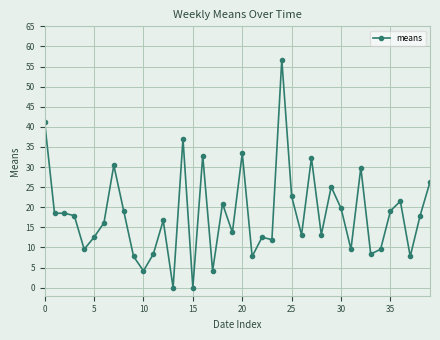

What is the difference between the maximum and minimum values?

56.7